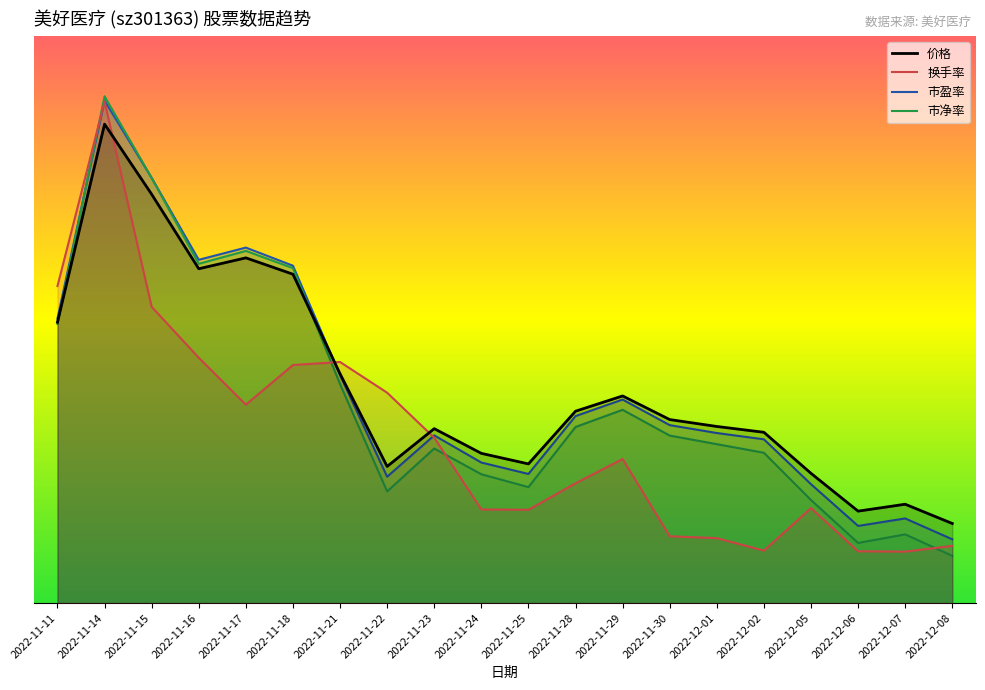

What is the difference between the maximum and minimum values in the 市盈率 series?

46.4